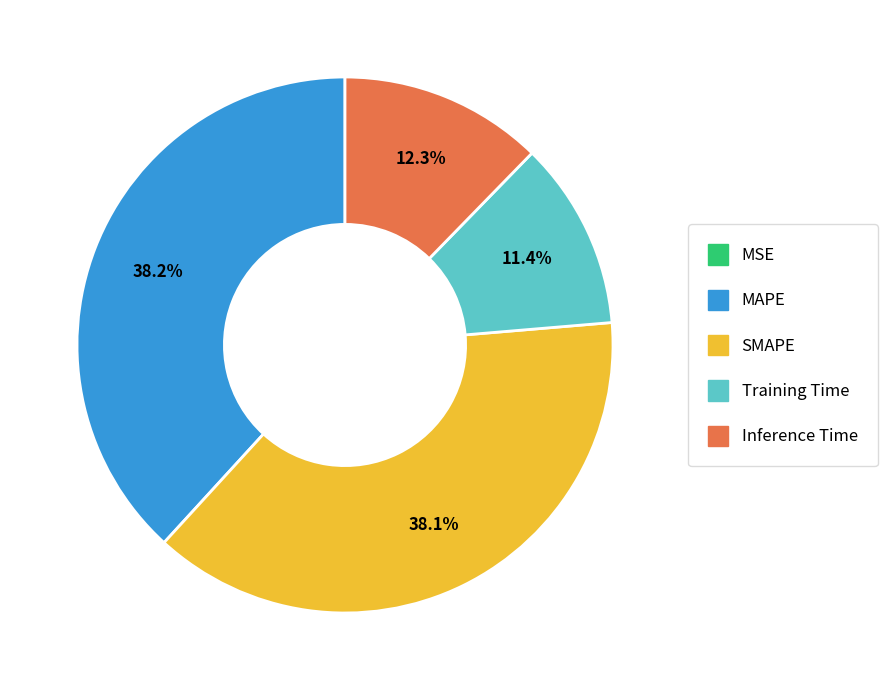

Is Inference Time the majority of the pie?

No